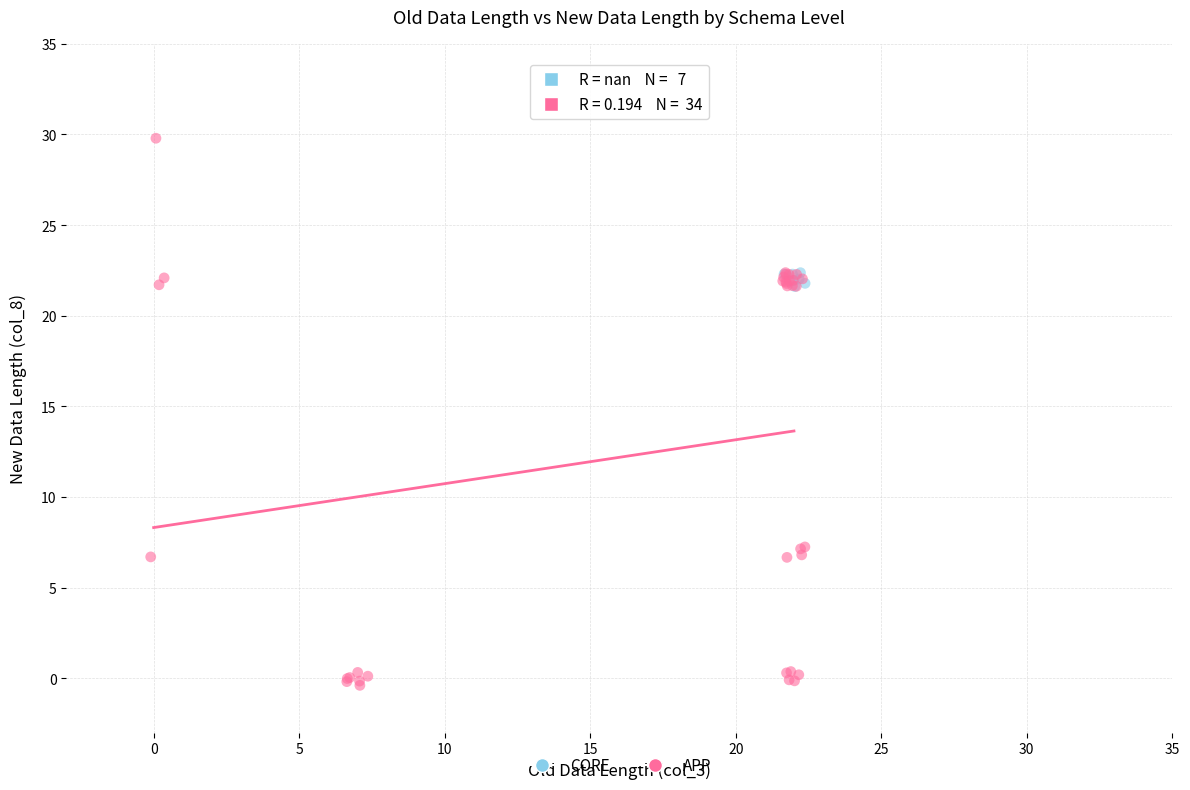

Which series reaches the minimum Y coordinate?

APP